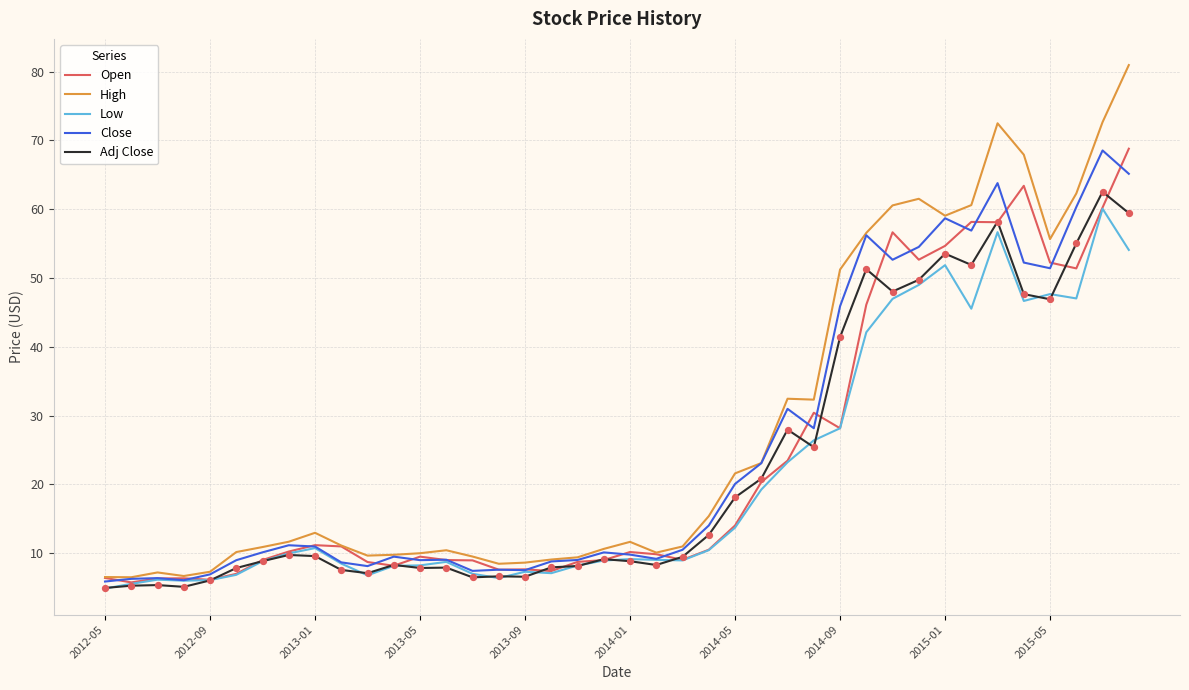

What are all the series names shown in the legend?

Open, High, Low, Close, Adj Close